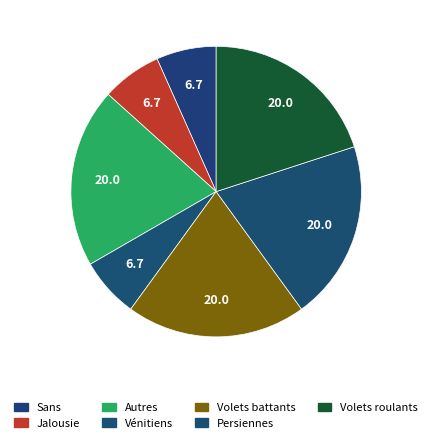

How much of the chart is everything except Volets roulants?

80.0%